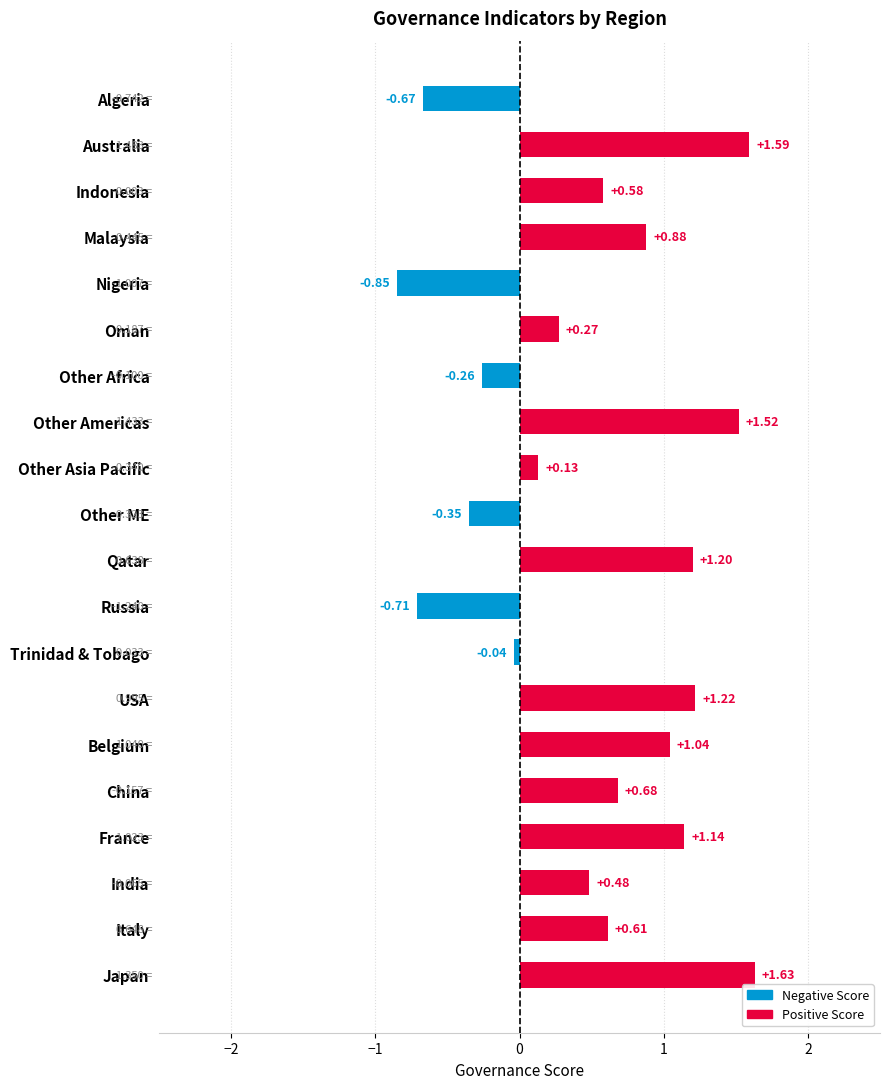

List the labels in order of value, smallest first.

Nigeria, Russia, Algeria, Other ME, Other Africa, Trinidad & Tobago, Other Asia Pacific, Oman, India, Indonesia, Italy, China, Malaysia, Belgium, France, Qatar, USA, Other Americas, Australia, Japan